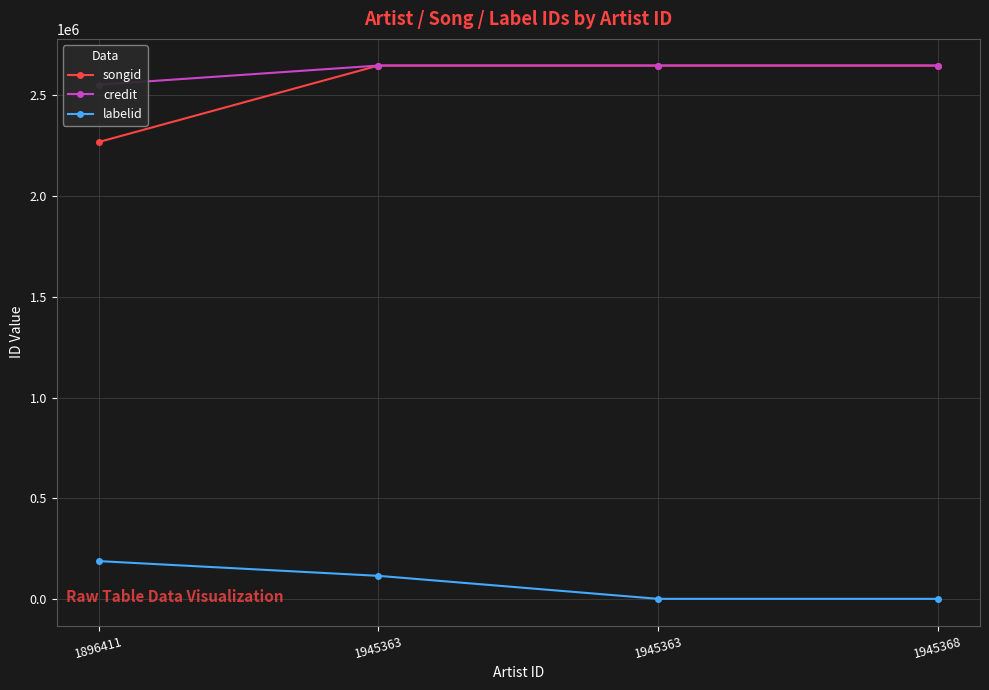

At which category does the chart reach its minimum across all series?

1945363